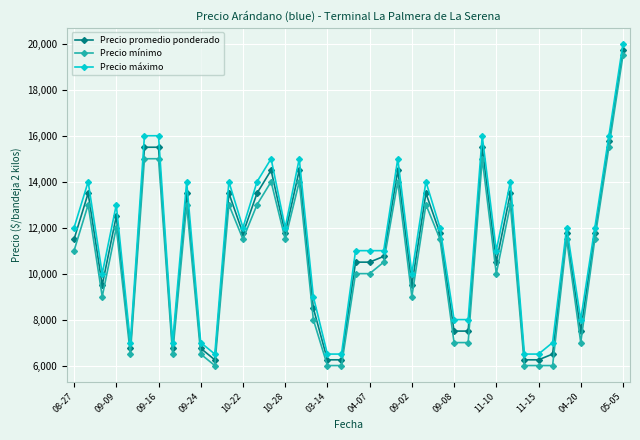

What is the lowest value of the Precio promedio ponderado series?

6250